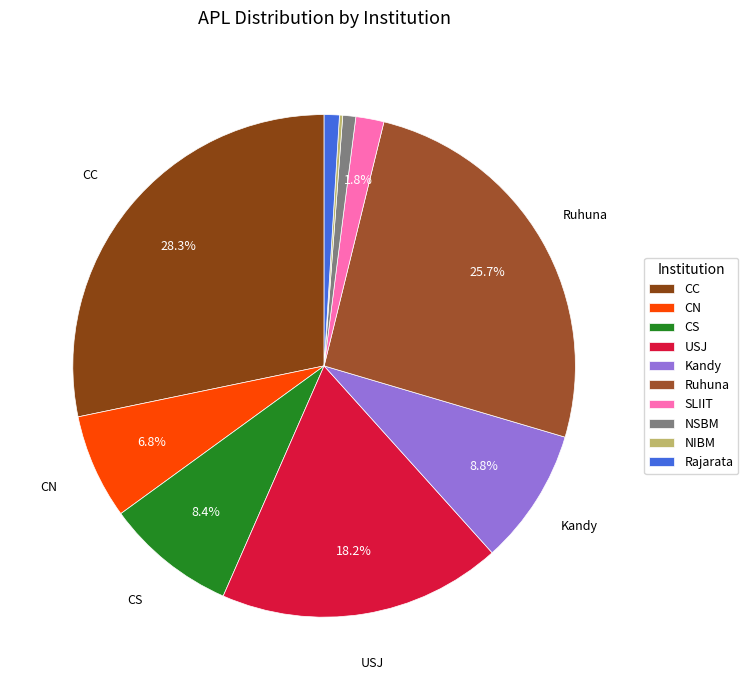

Rank the categories by value from highest to lowest.

CC, Ruhuna, USJ, Kandy, CS, CN, SLIIT, Rajarata, NSBM, NIBM